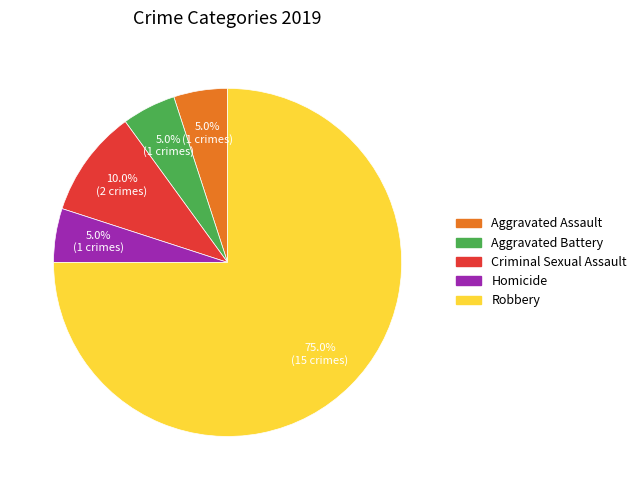

To the nearest percent, what is the average slice percentage?

20%